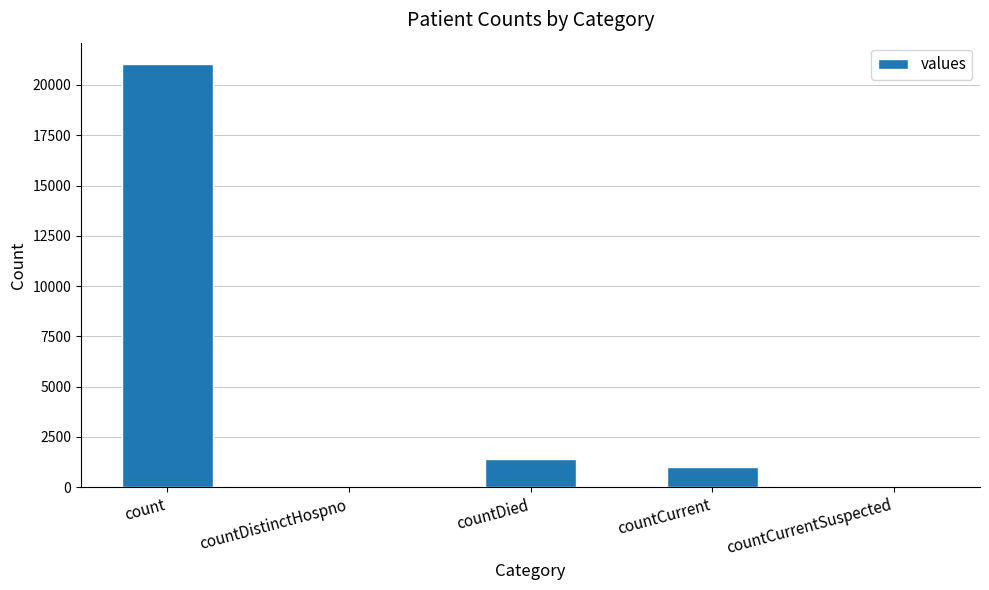

What is the sum of all values?

23461